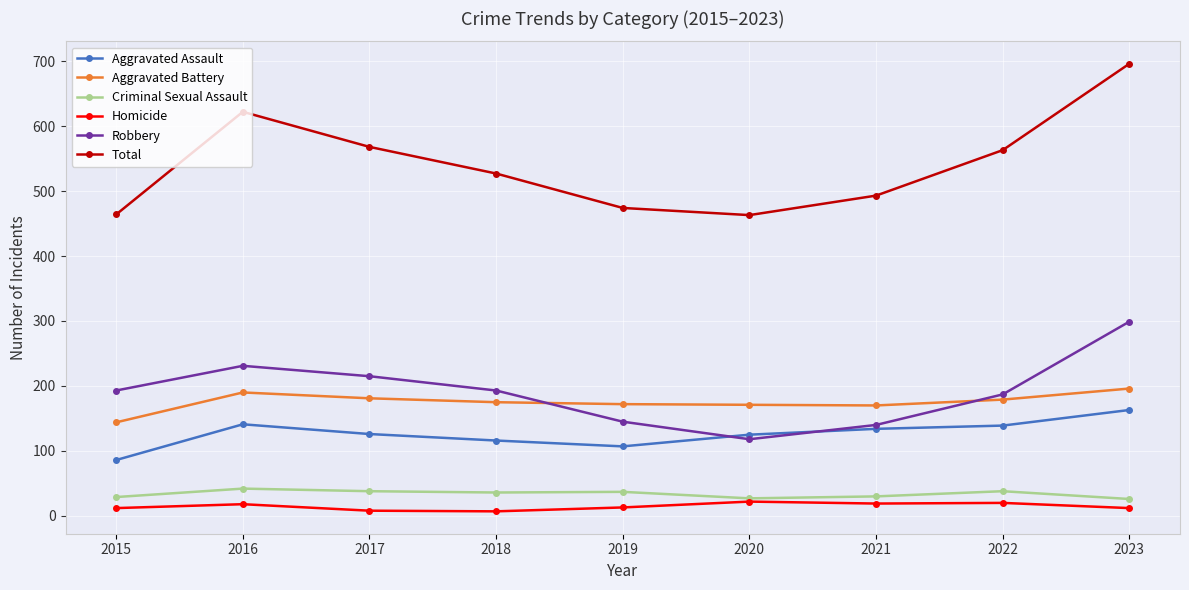

True or false: Total and Aggravated Assault intersect in this chart.

False